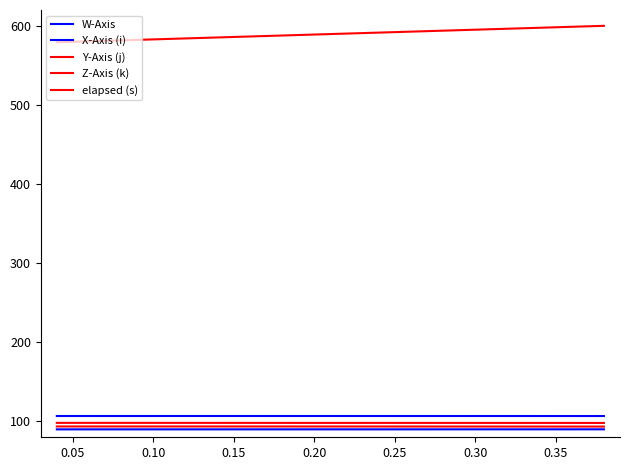

How many lines are shown in the chart?

5